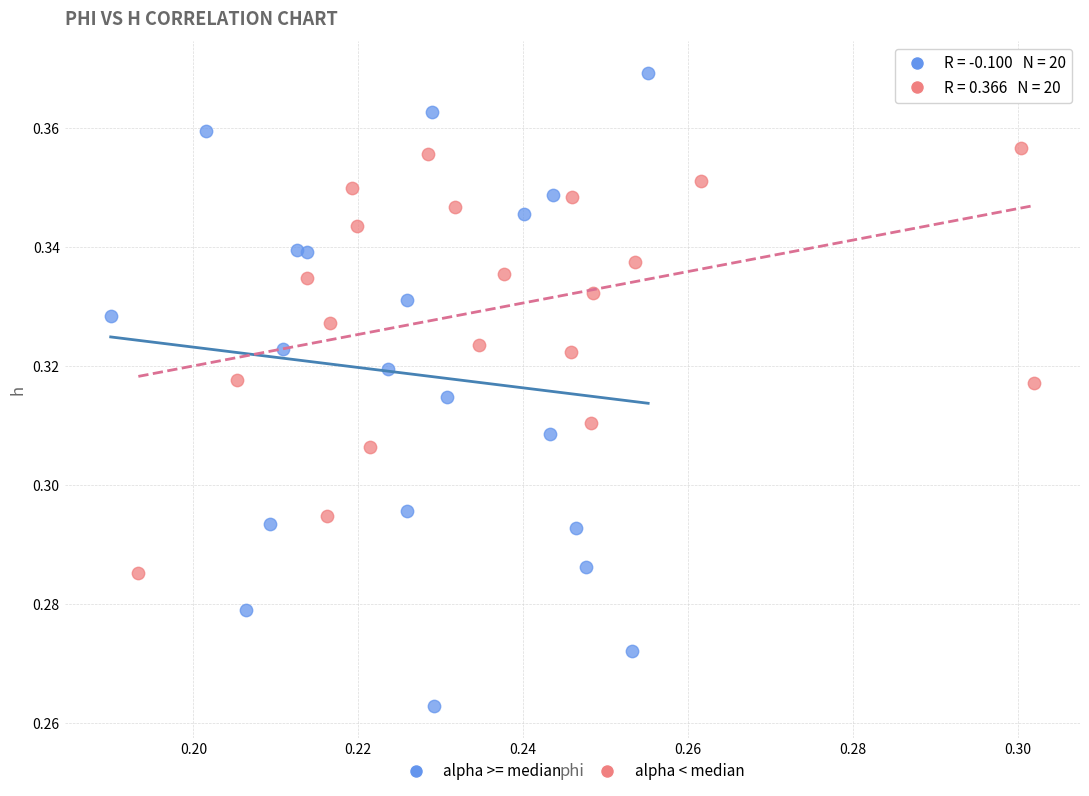

Which series contains the highest Y value?

alpha >= median